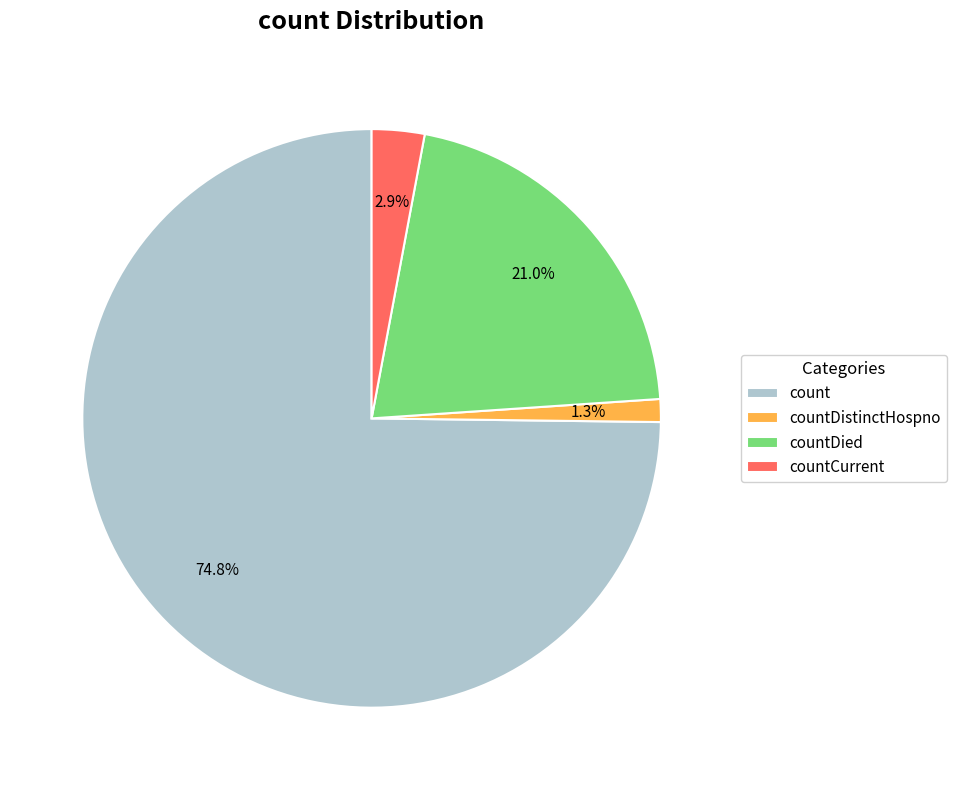

Is it true that countDied is 28% of the pie?

False